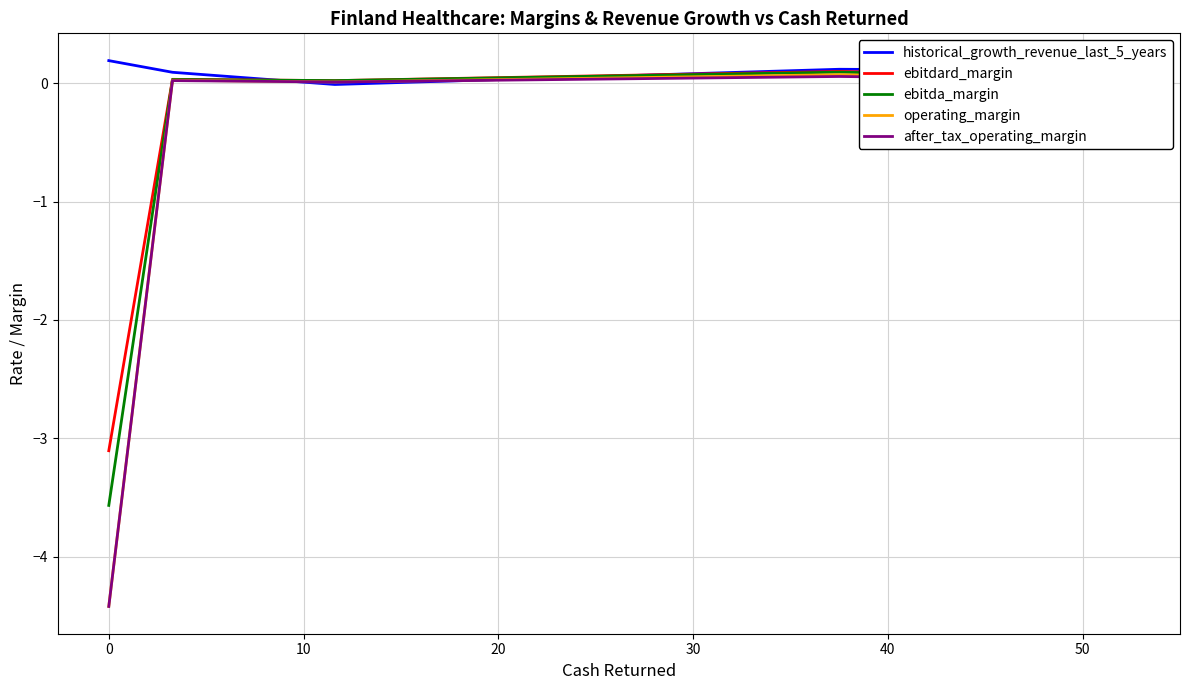

Which series has the widest spread of values?

operating_margin